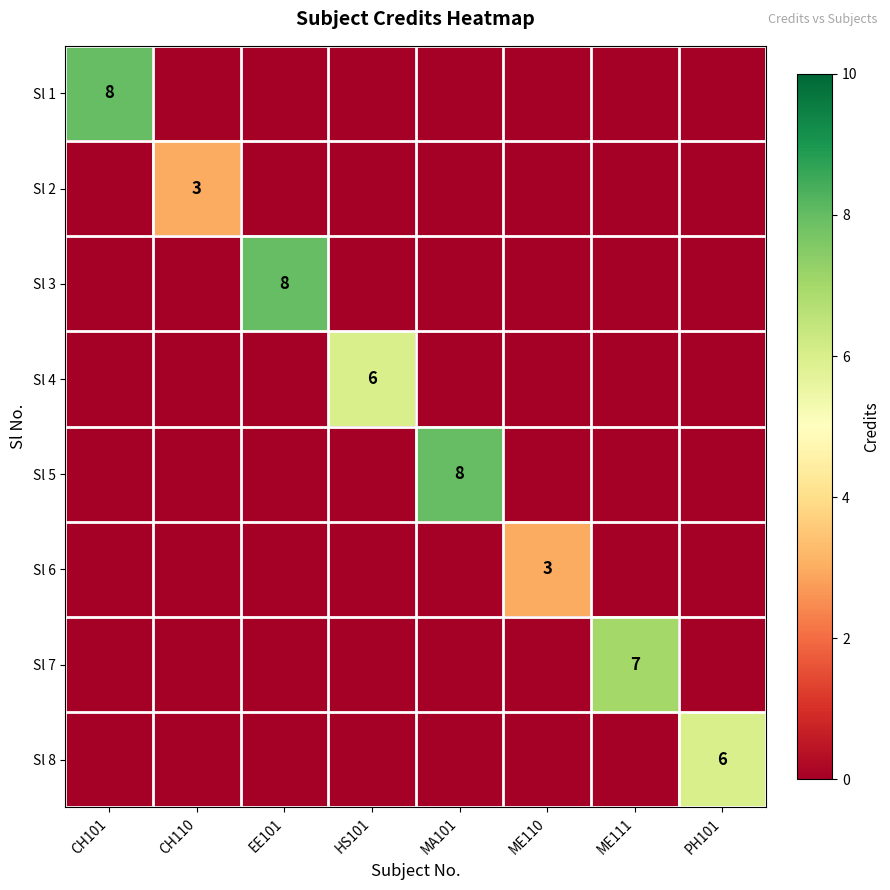

The value of Sl 8 at PH101 is 6. True or false?

True